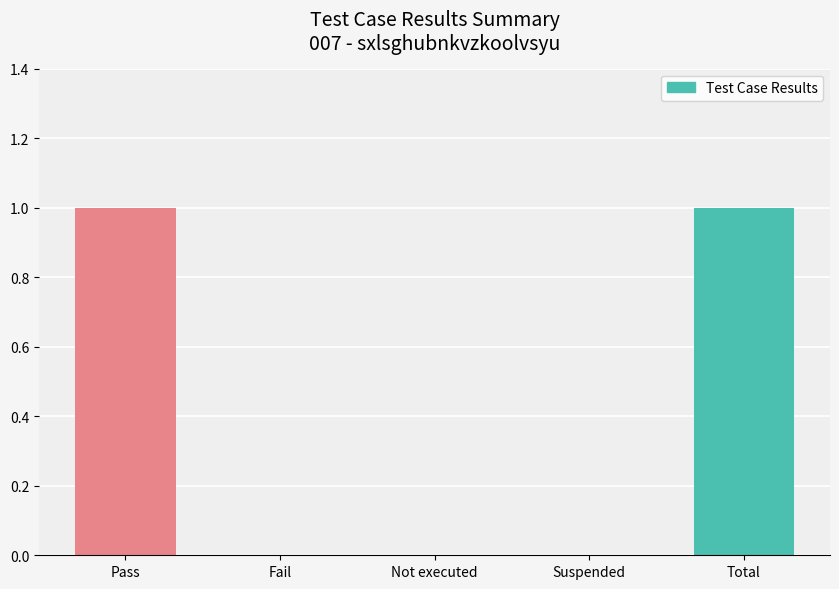

Between Fail and Pass, which is larger?

Pass